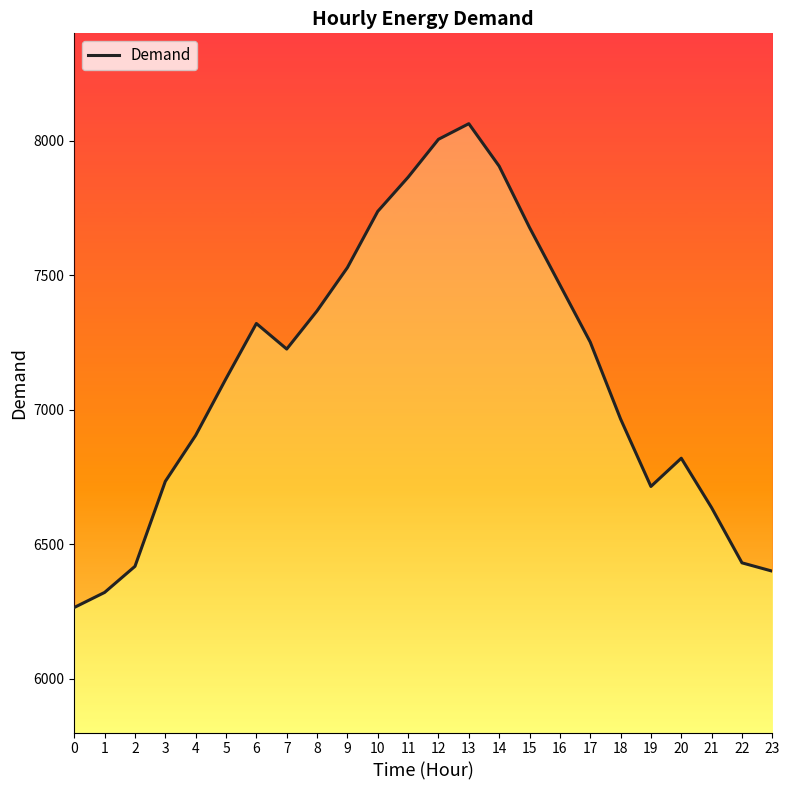

Is it true that the value at 6 is 10969?

False